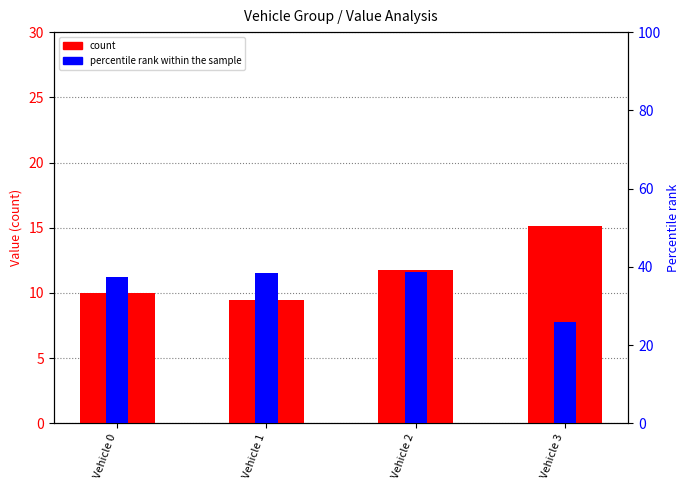

Reading left to right, list all the values displayed in this chart.

count: Vehicle 0=10.0	Vehicle 1=9.5	Vehicle 2=11.8	Vehicle 3=15.1
percentile rank within the sample: Vehicle 0=37.5	Vehicle 1=38.5	Vehicle 2=38.6	Vehicle 3=26.0